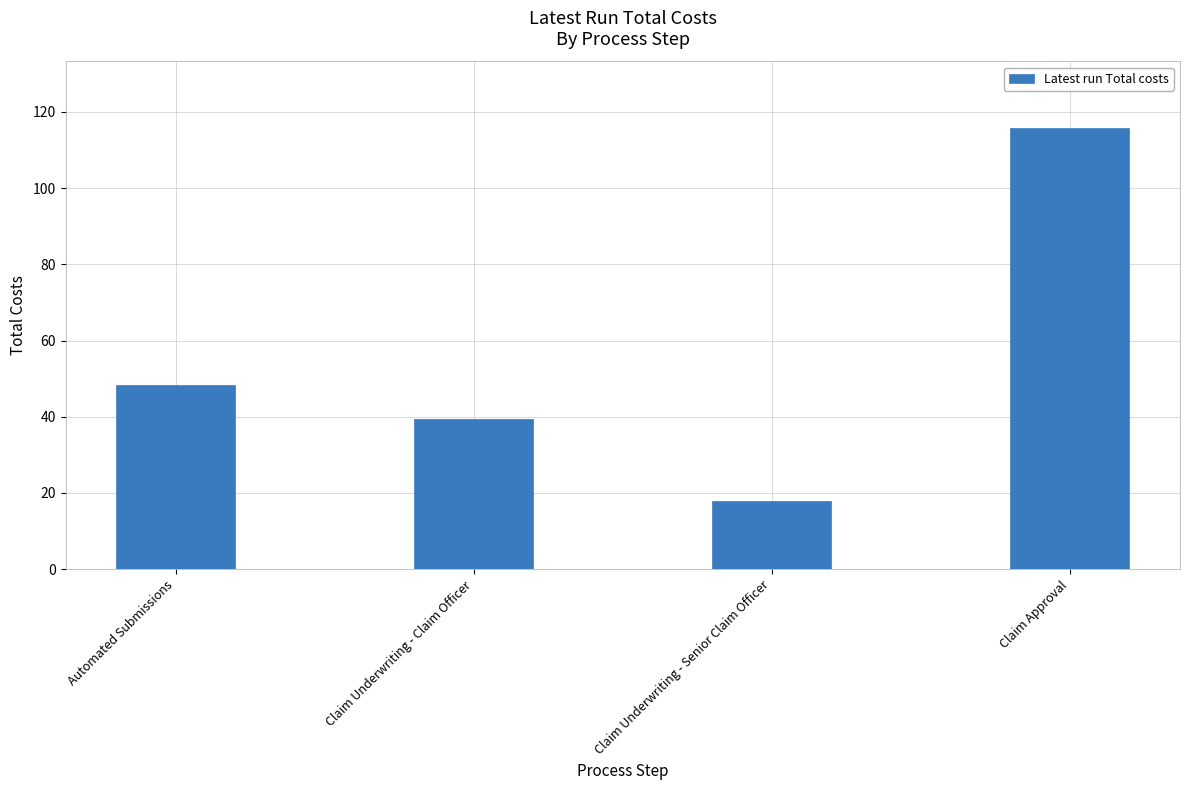

True or false: the data shows 17.9 at Claim Underwriting - Senior Claim Officer.

True